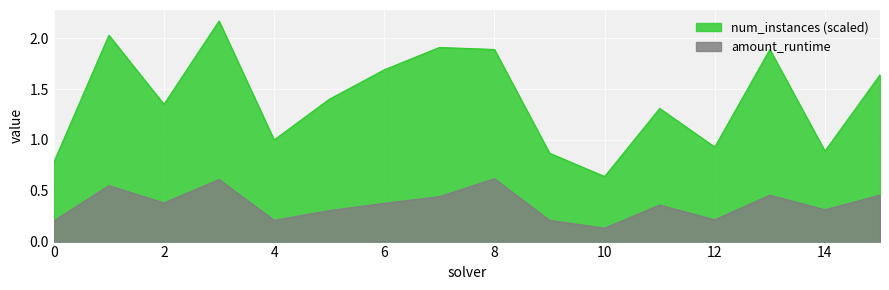

Between 11 and 8, which is larger?

8